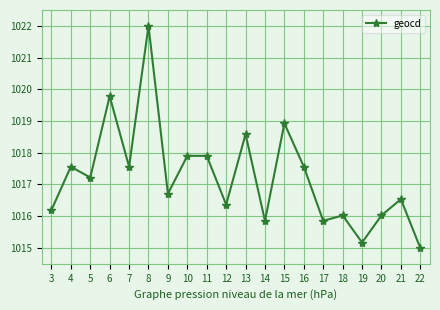

At which category does the data reach its first local valley?

5